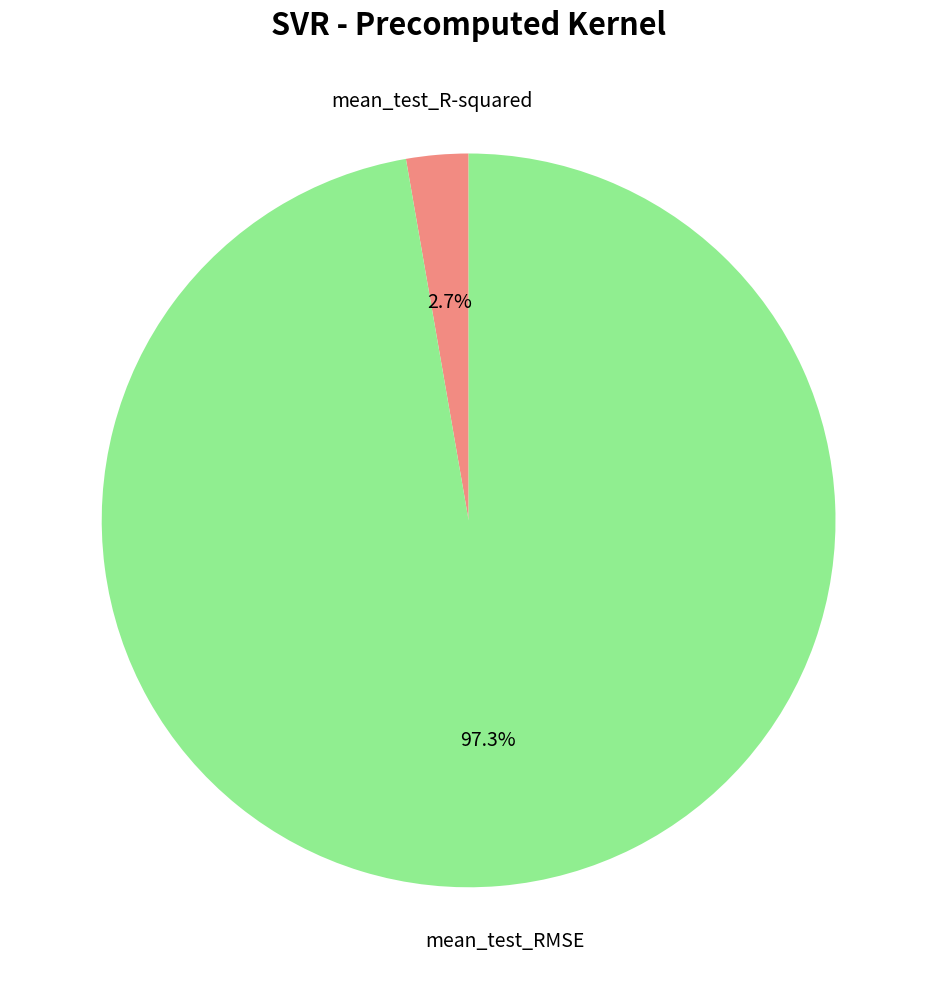

Between mean_test_R-squared and mean_test_RMSE, which is larger?

mean_test_RMSE